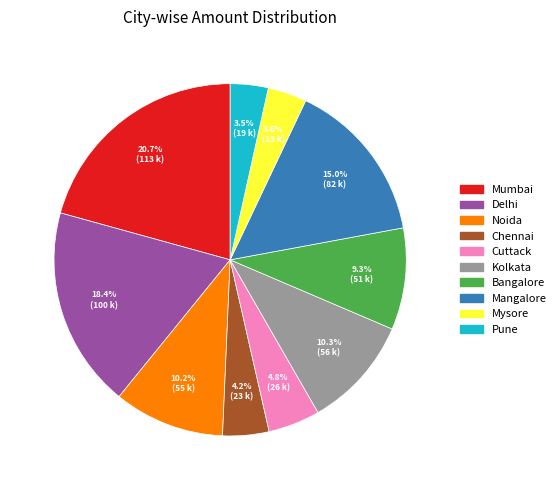

What is the ratio of the value at Delhi to the value at Bangalore?

2.0